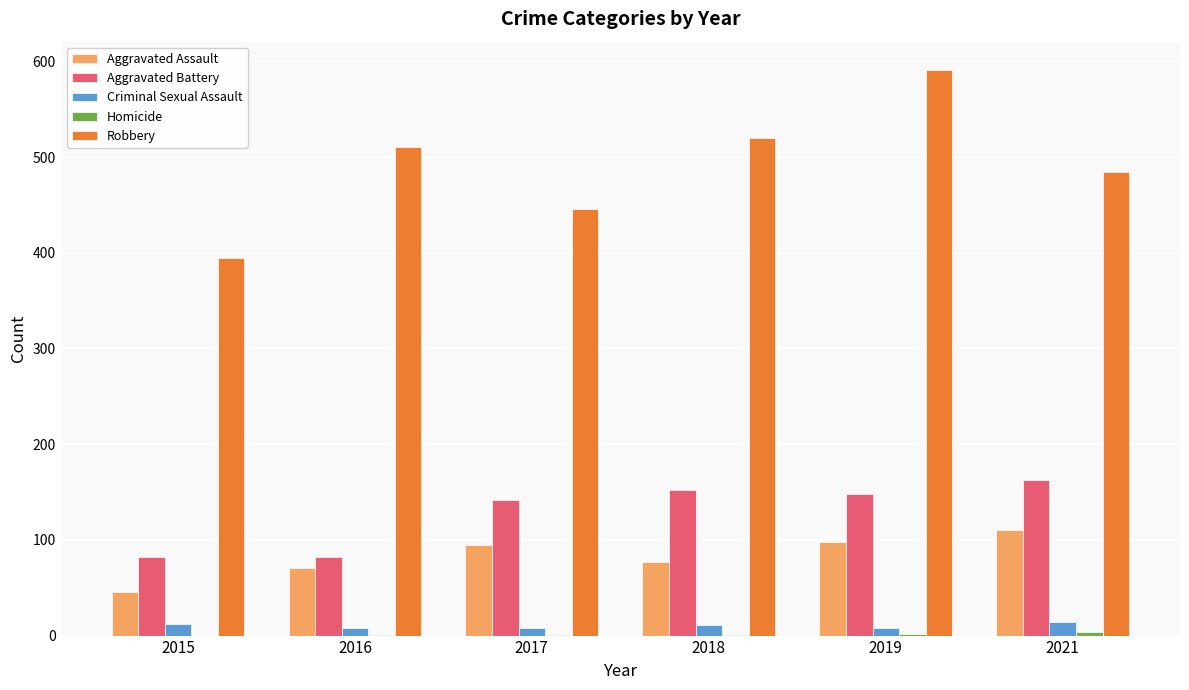

Which category has the highest value across all series?

2019